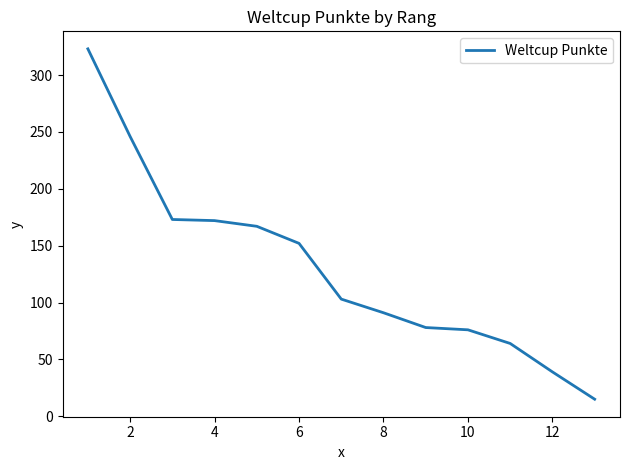

What is the sum of all values?

1699